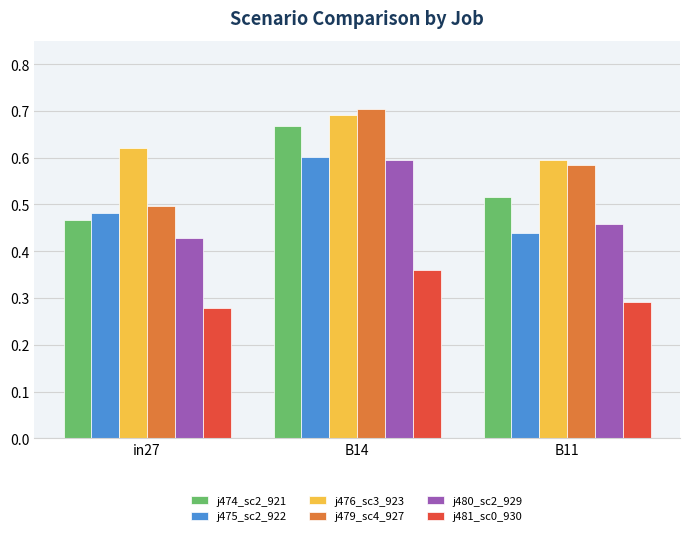

Which category has the highest value across all series?

B14